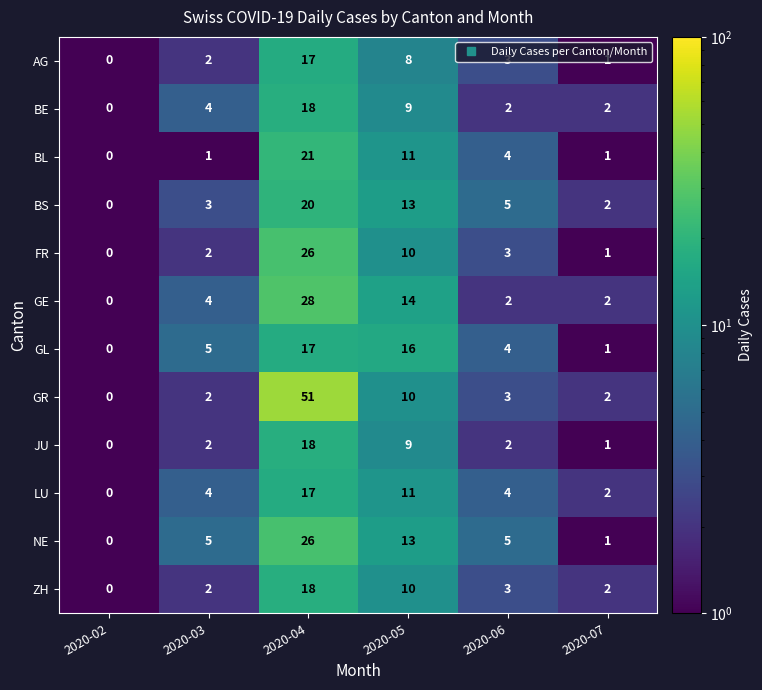

At which category is the sum across all series the highest?

2020-04